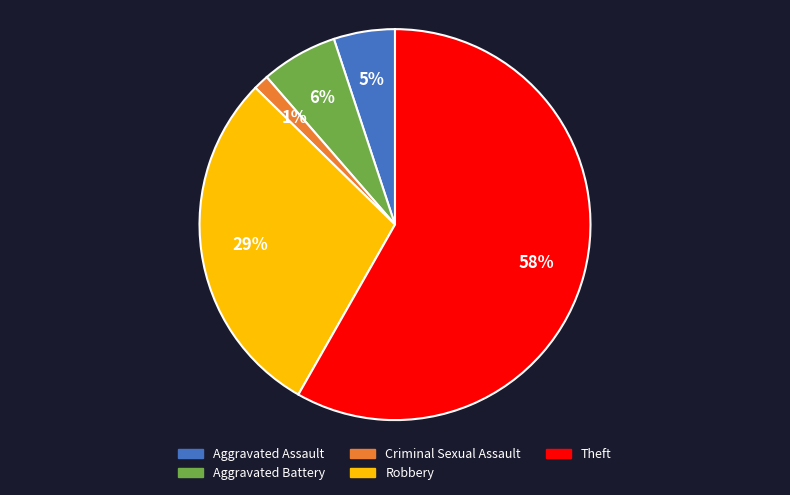

To the nearest percent, what percentage of the pie is Robbery?

29%